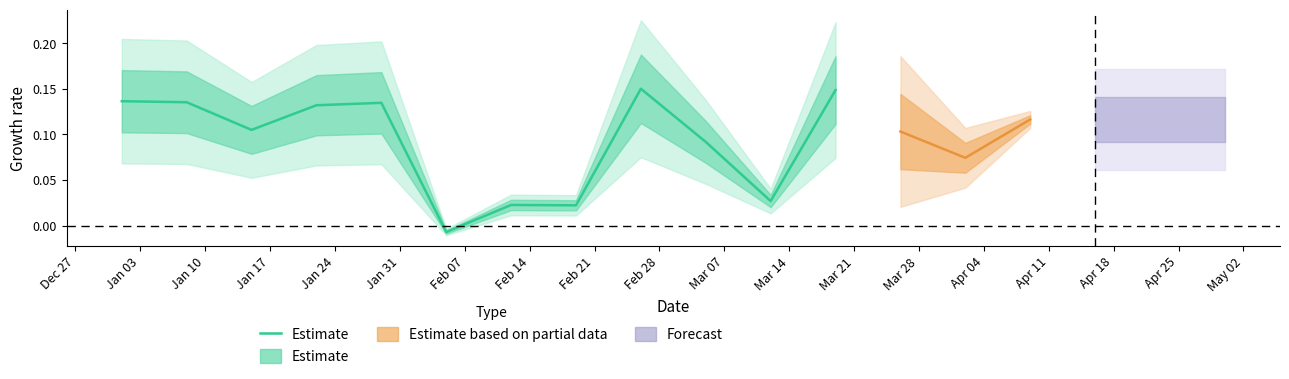

Reading left to right, transcribe all the data shown in this chart.

0.1	0.1	0.1	0.1	0.1	-0.0	0.0	0.0	0.2	0.1	0.0	0.1